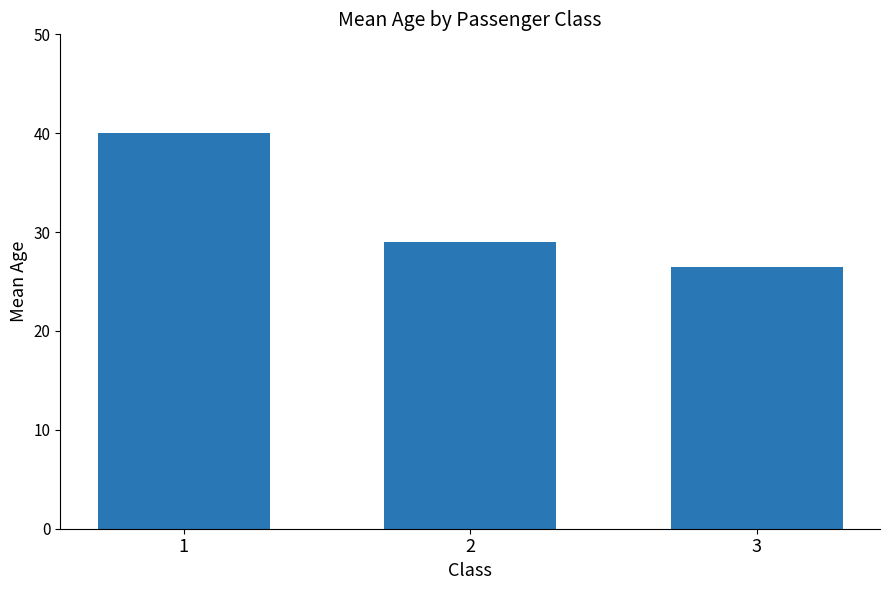

Are the bars grouped side by side (vs. stacked)?

No